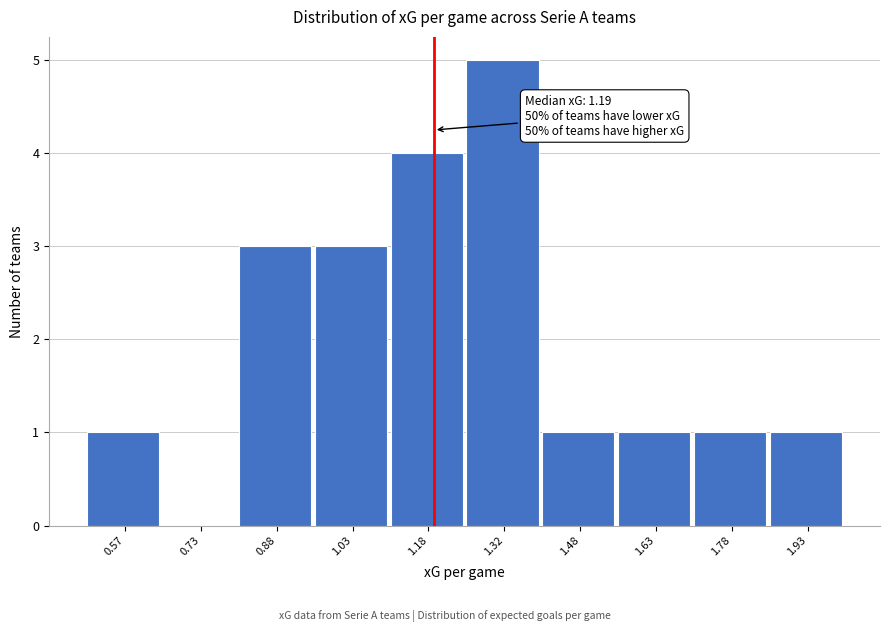

Which range on the x-axis has the tallest bar?

1.25 to 1.40